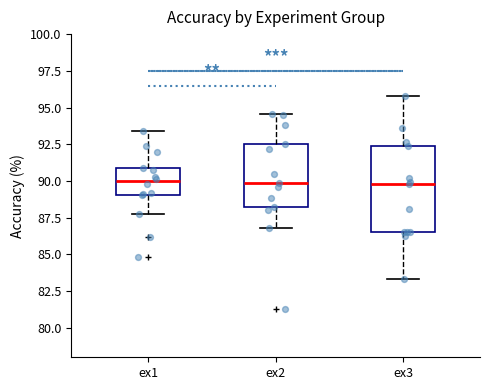

Which box is the tallest, from its lower edge to its upper edge?

ex3